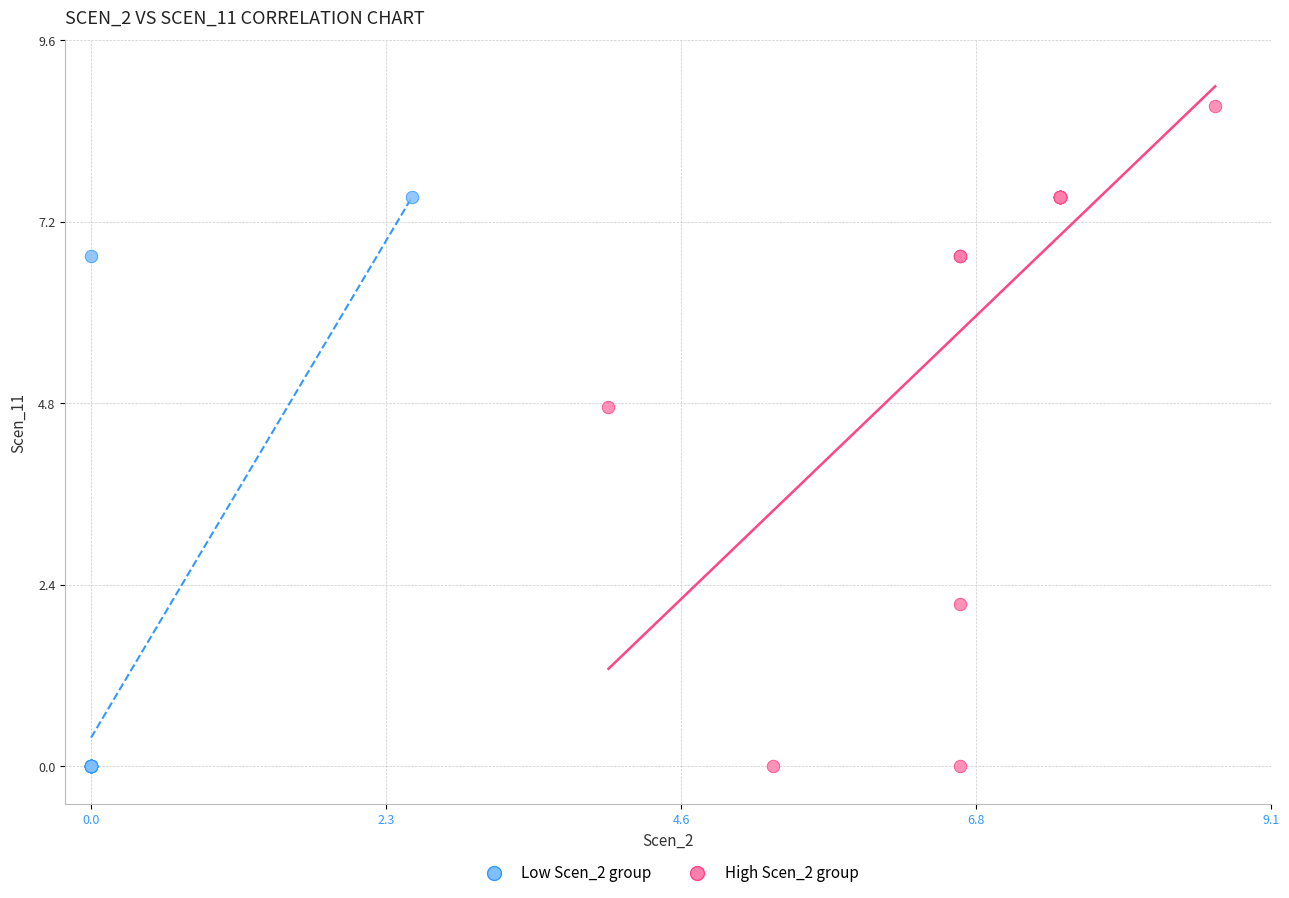

Which series has the largest Y range (max minus min)?

High Scen_2 group